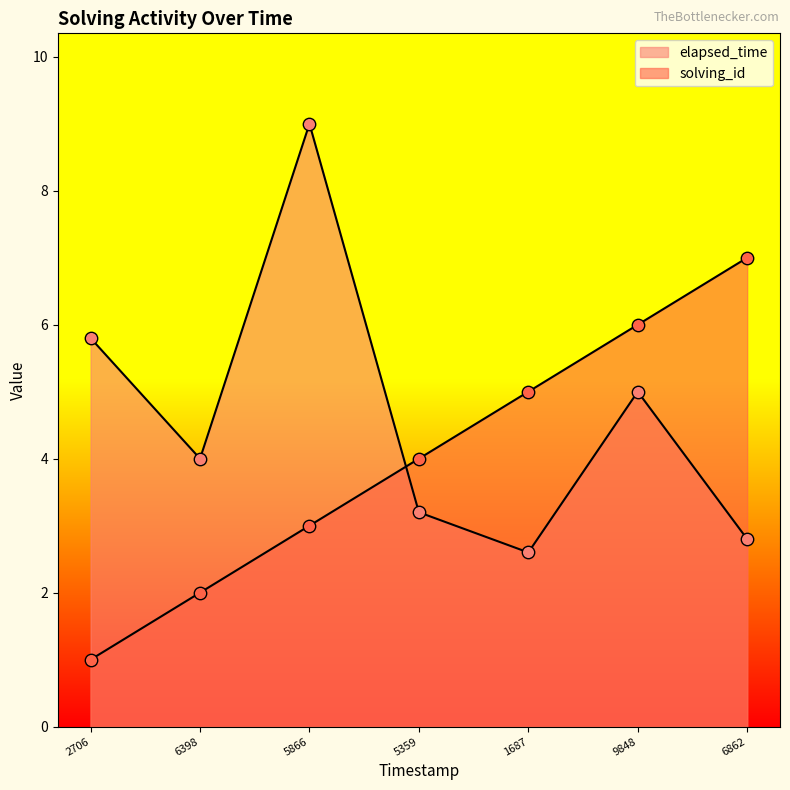

What is the total value across all series at 9848?

11.0